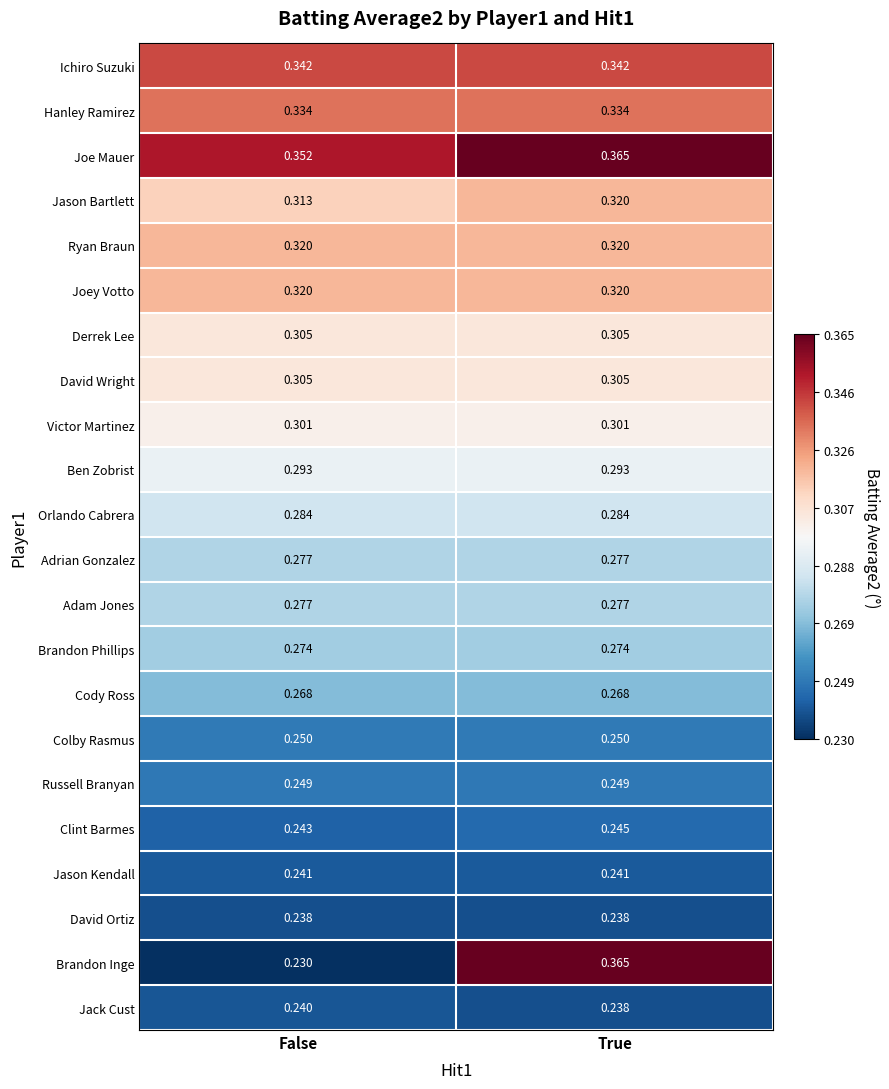

Which series changed the most between False and True?

Brandon Inge